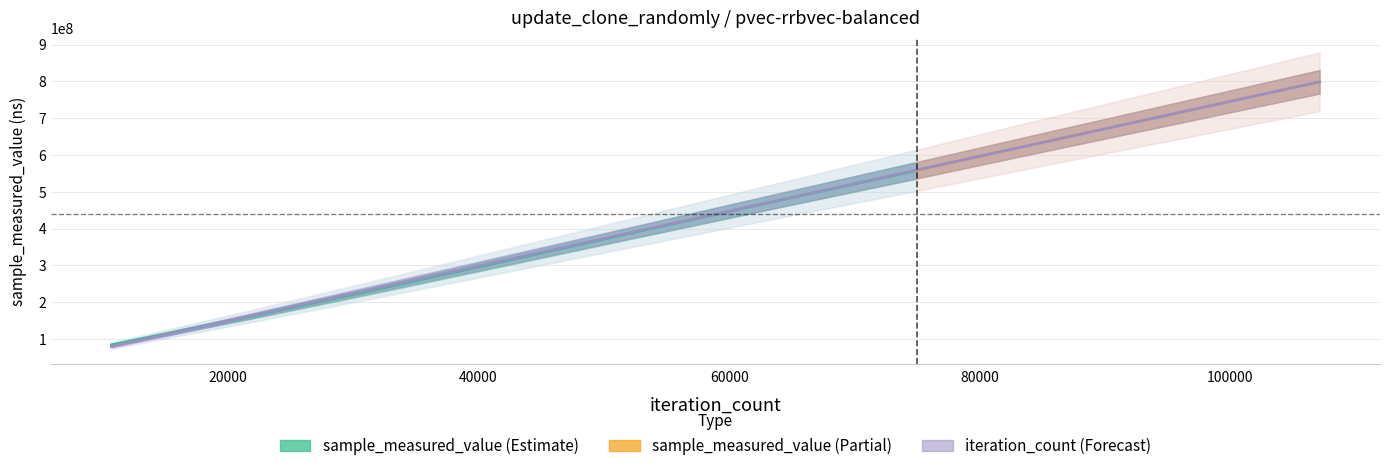

What is the greatest value displayed?

798717749.0